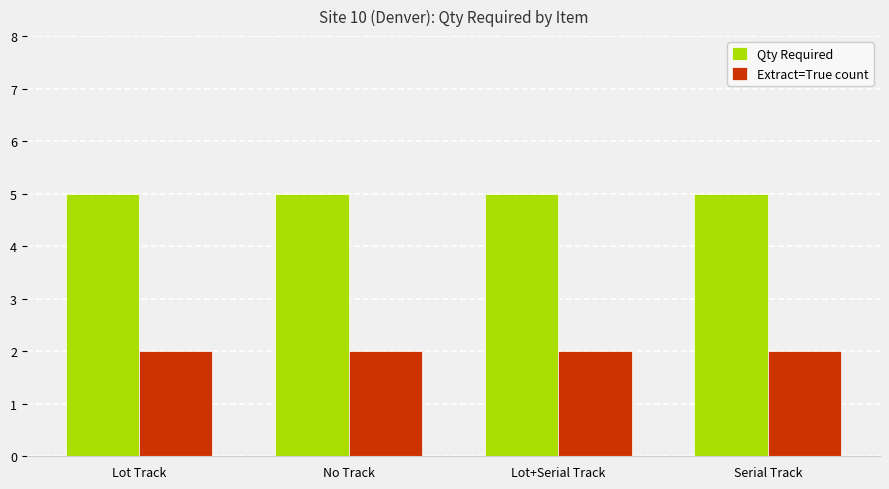

What is the value of the Extract=True count bar at the 4th from the left?

2